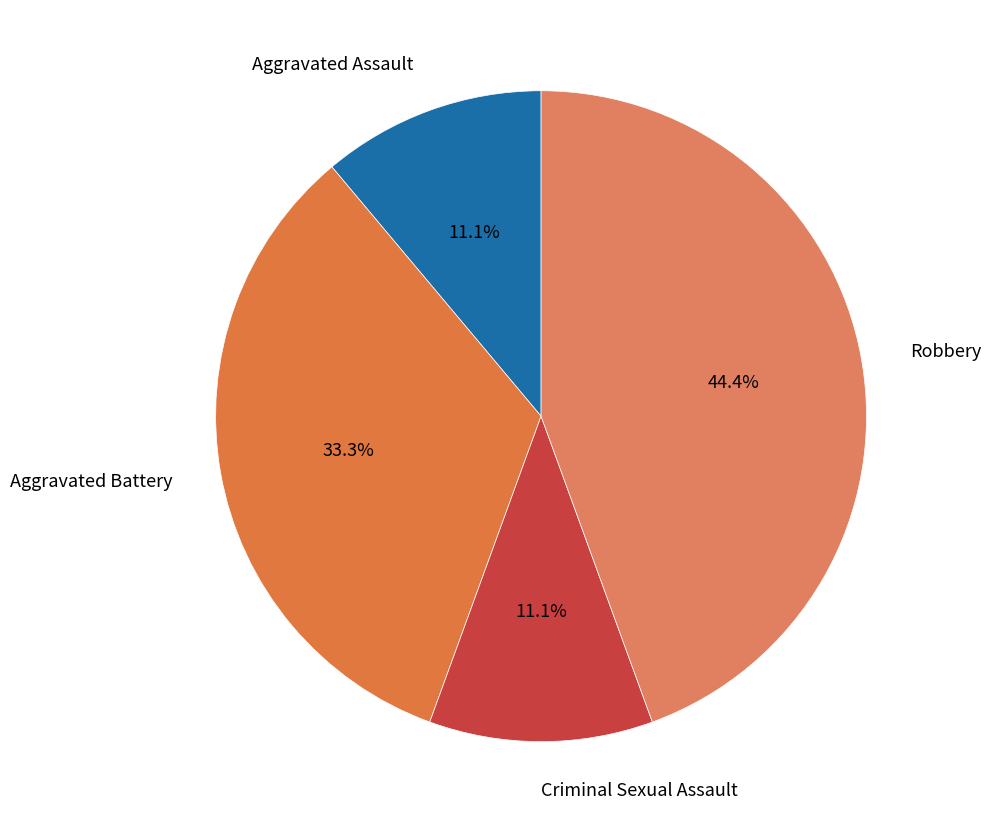

To the nearest percent, what is the combined percentage of Criminal Sexual Assault and Aggravated Assault?

22%